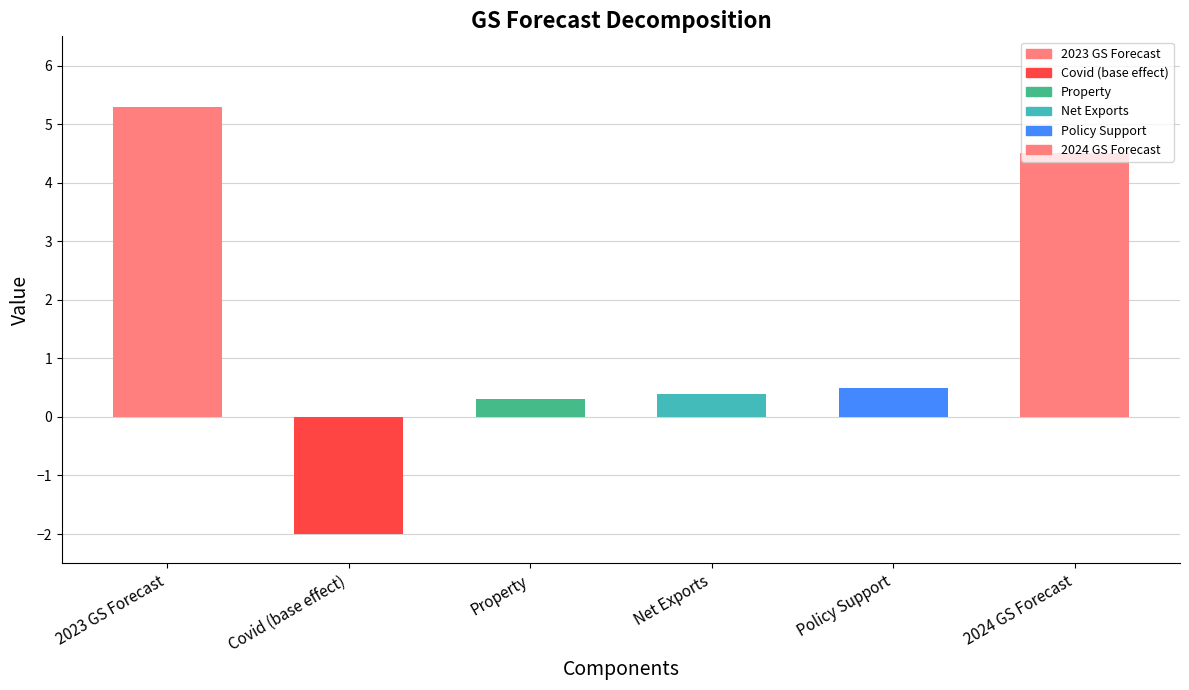

What is the label of the 1st bar from the right?

2024 GS Forecast